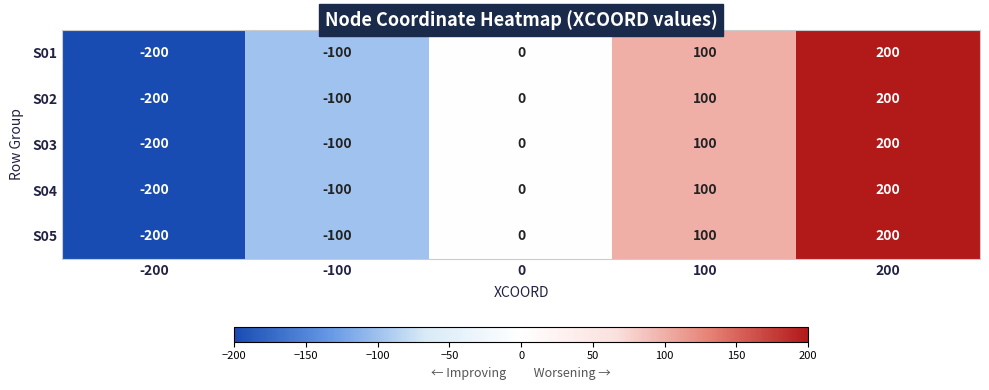

True or false: S01 has a value of 200 at 200.

True